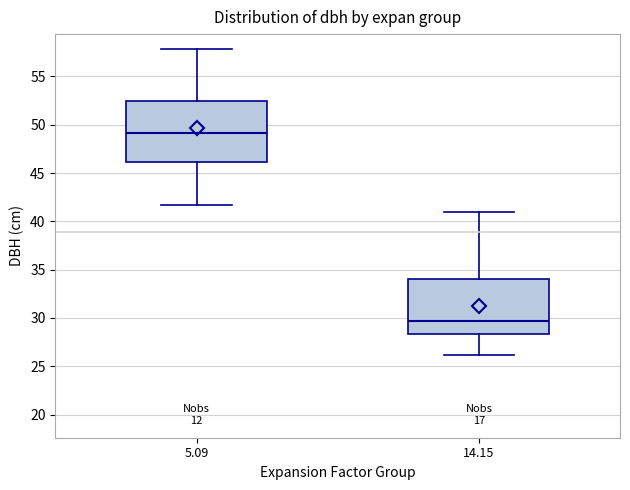

Where does the lower whisker of the box at x = 14.15 end on the y-axis? The values are not printed on the chart, so give them approximately, as read against the axis.

26.0